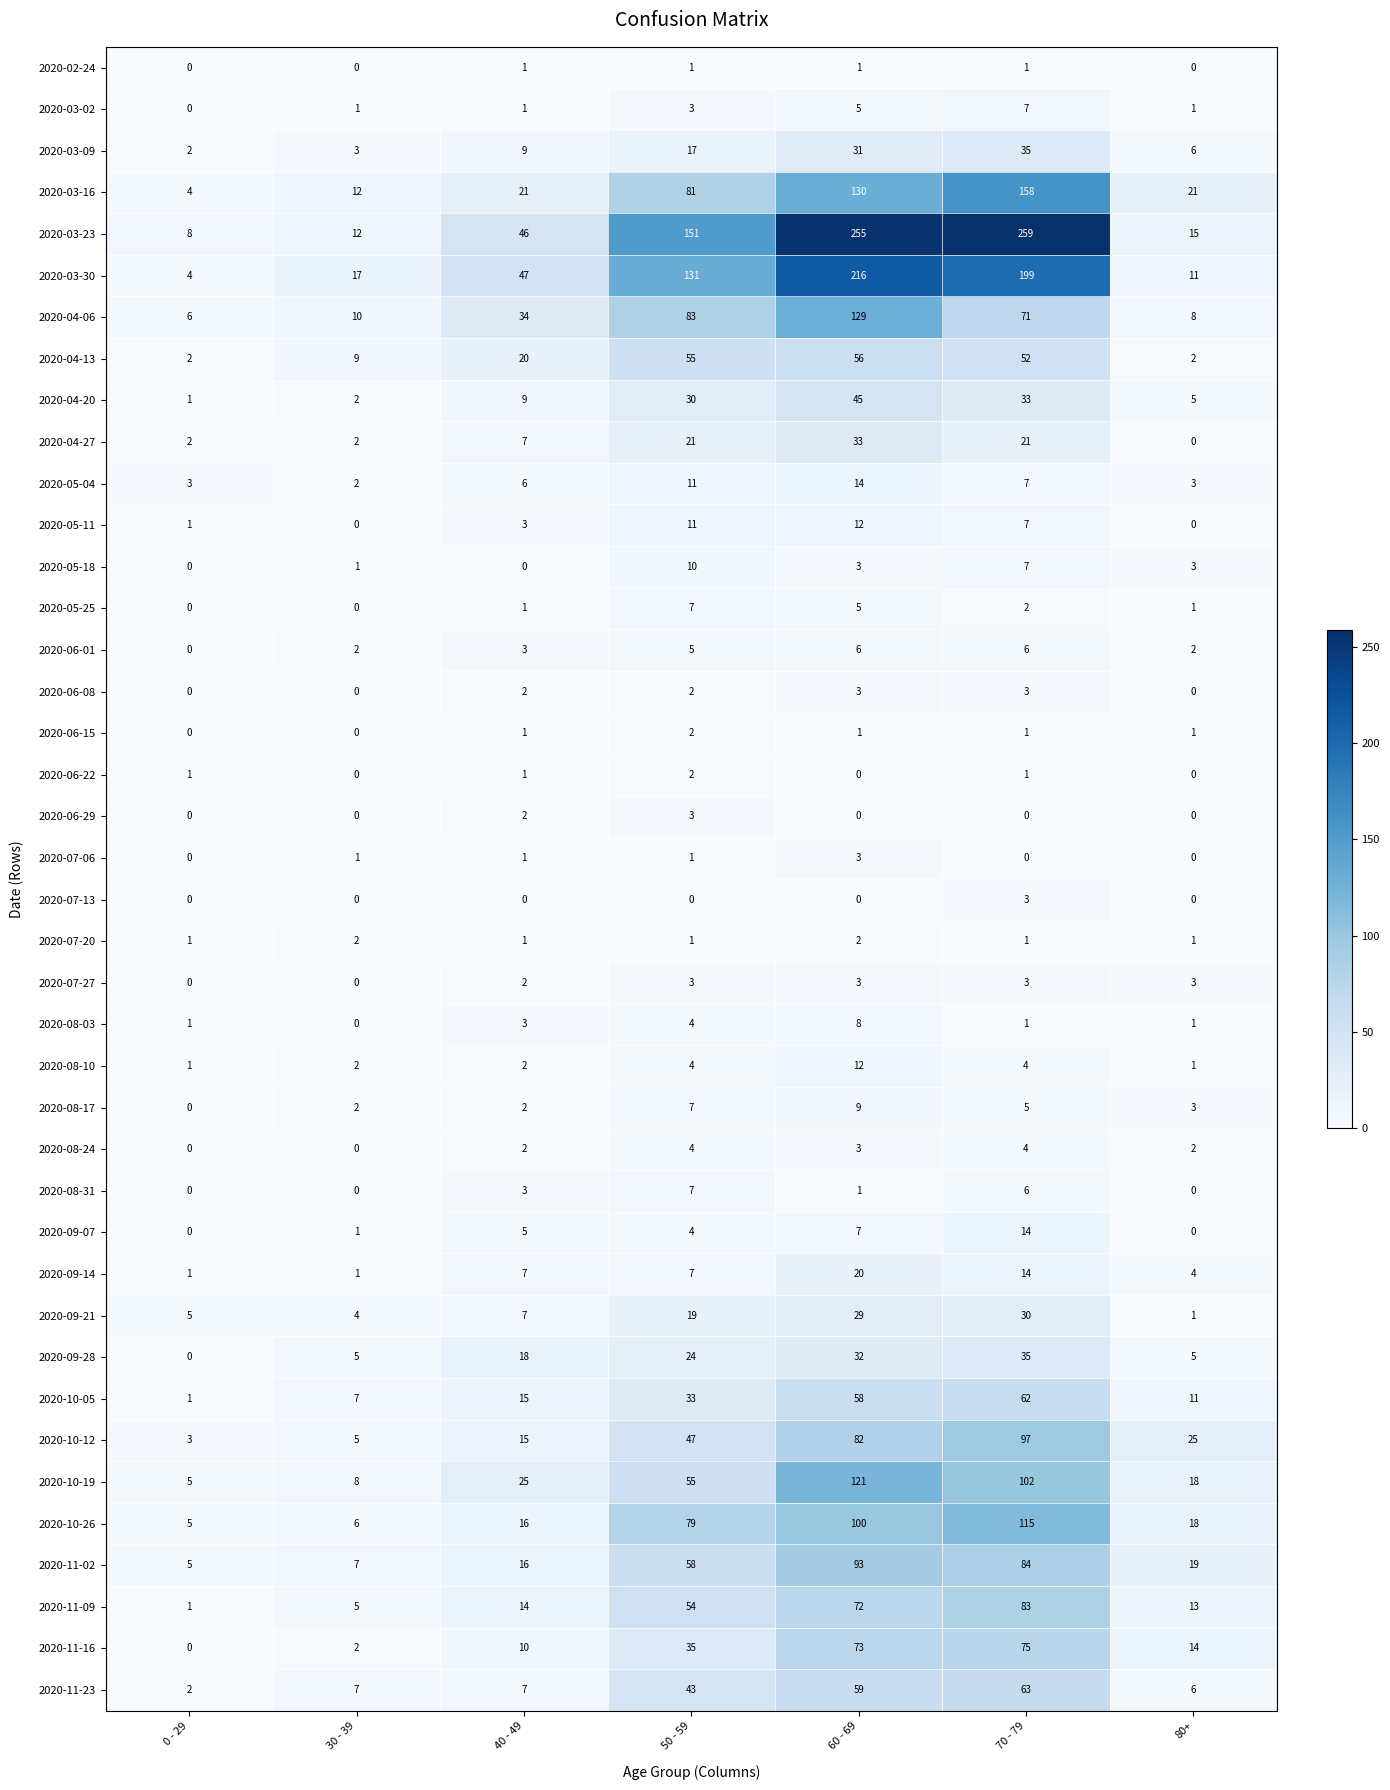

True or false: 2020-08-31 has a value of 4 at 0 - 29.

False